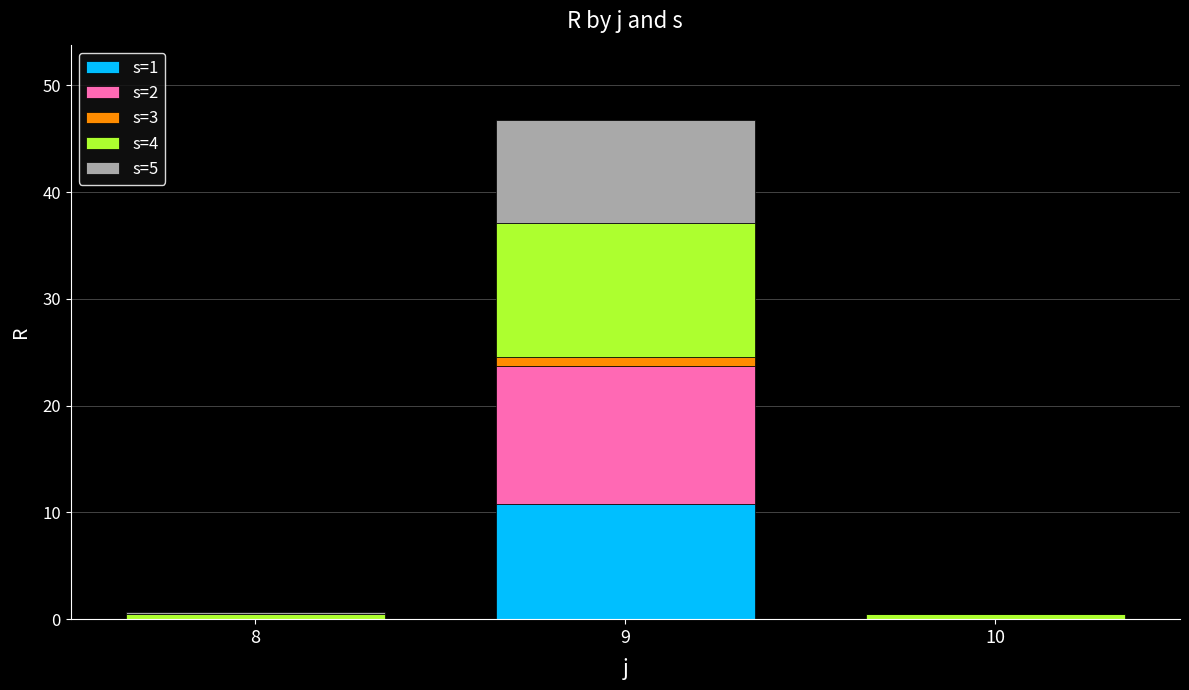

What are all the series names shown in the legend?

s=1, s=2, s=3, s=4, s=5